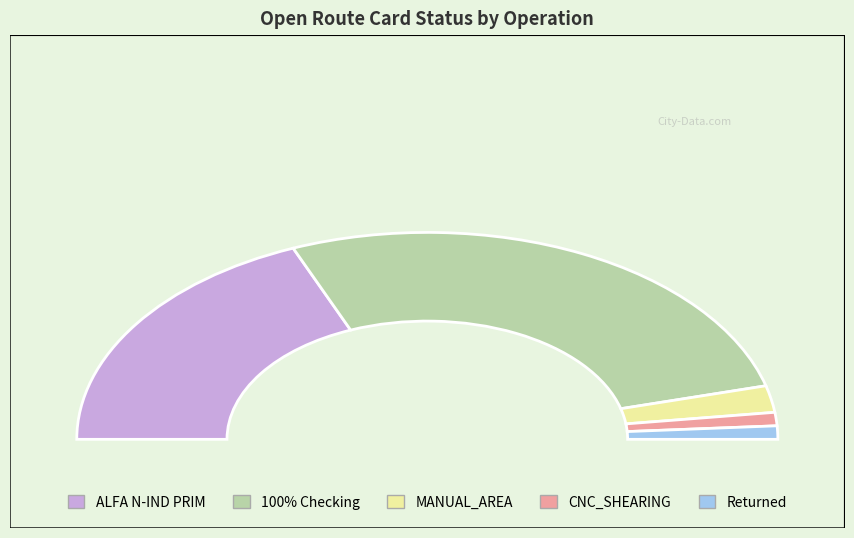

What is the change in value from ALFA N-IND PRIM to Returned?

-17